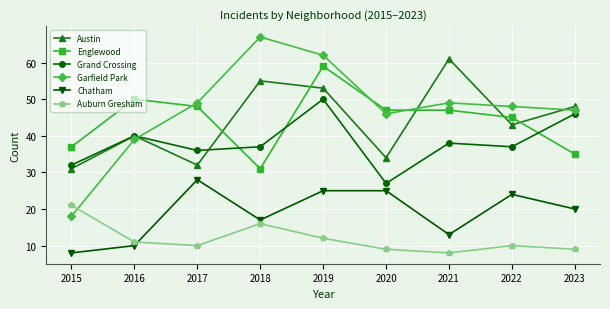

What are all the series names shown in the legend?

Austin, Englewood, Grand Crossing, Garfield Park, Chatham, Auburn Gresham